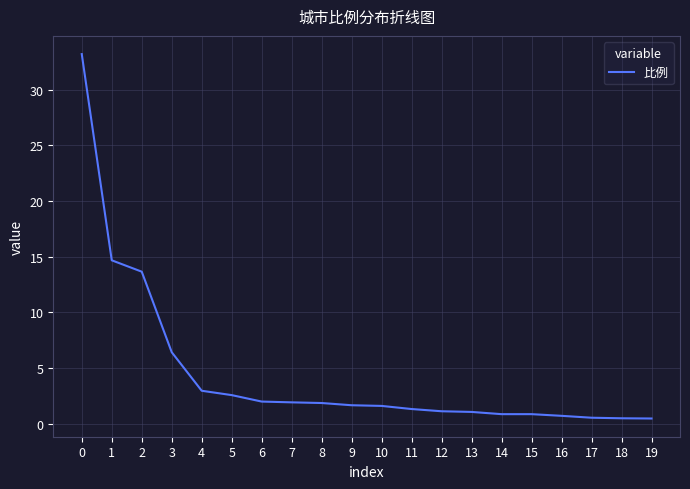

What is the difference between the values at 10 and 4?

1.4